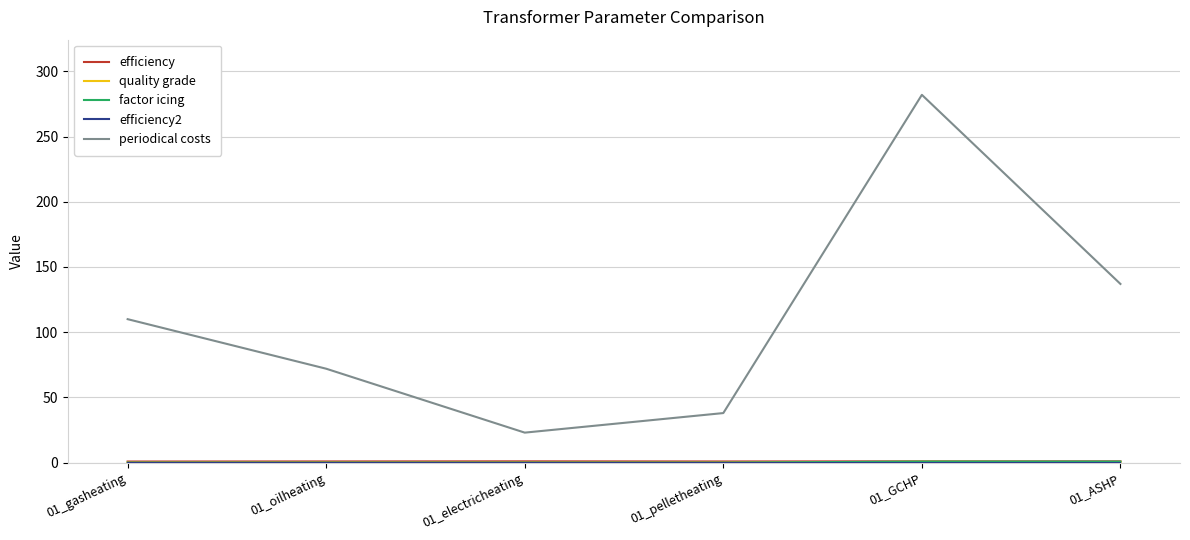

Which series has the largest total across all categories?

periodical costs